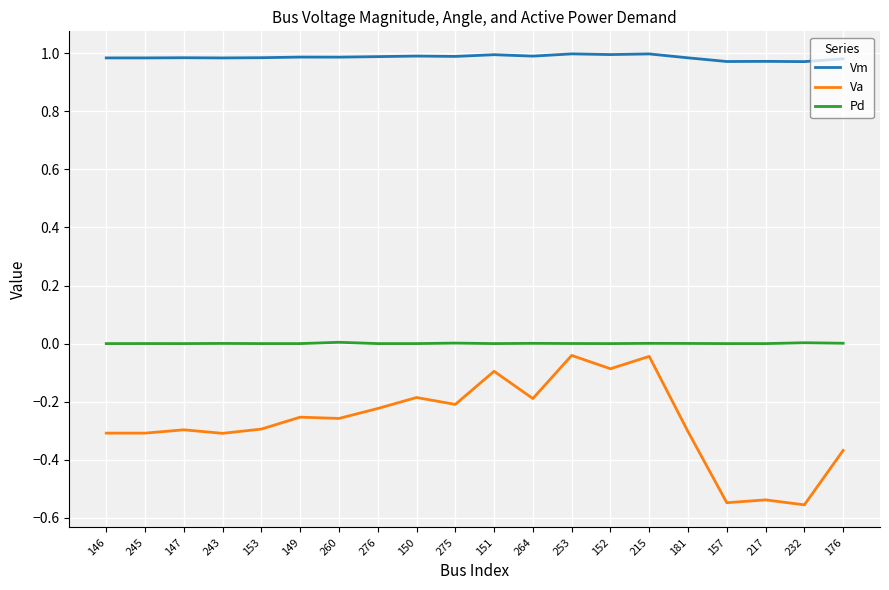

Which series has the widest spread of values?

Va